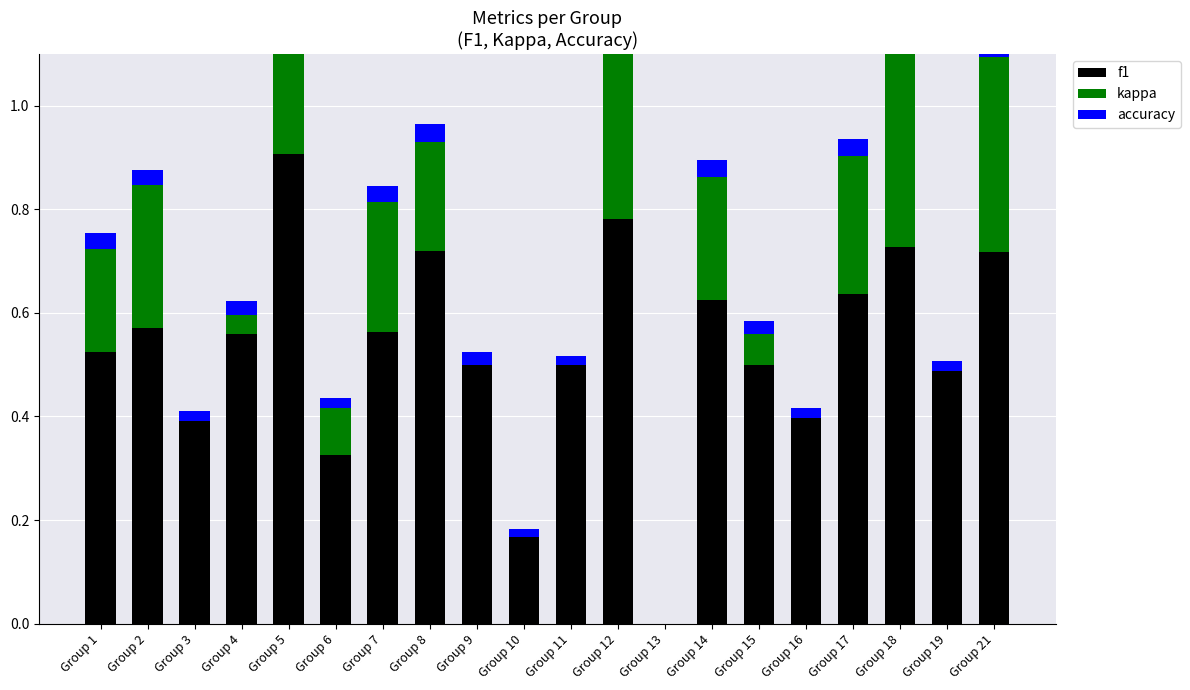

What is the difference between the maximum and second lowest values in the kappa series?

0.7